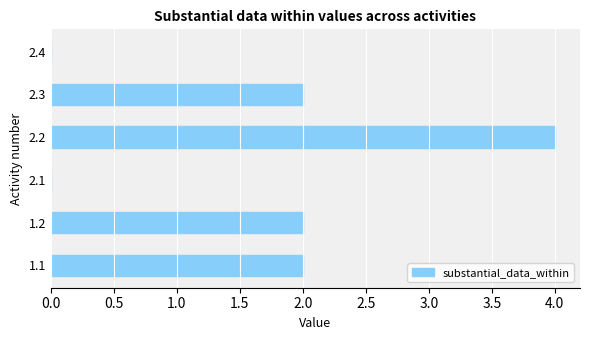

What is the sum of the values at 1.1 and 2.3?

4